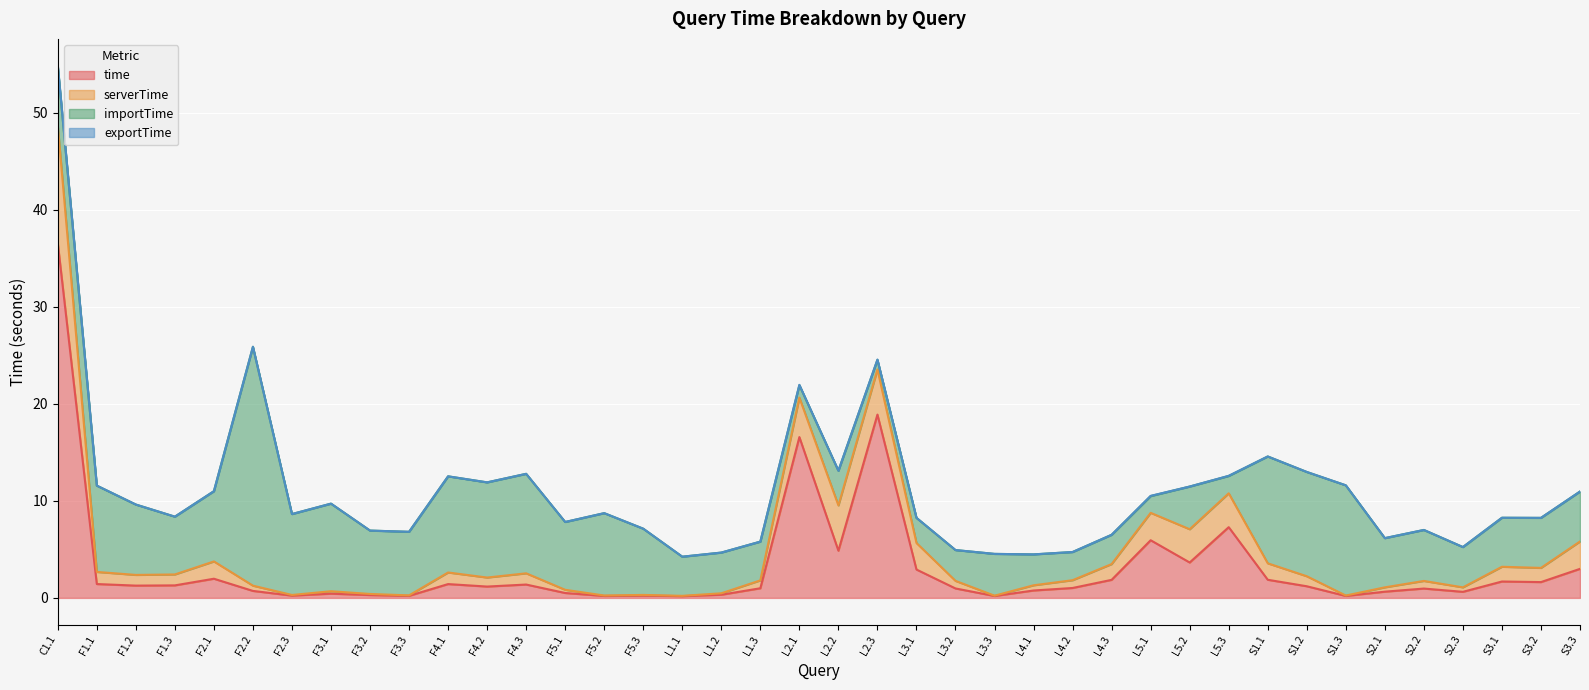

What is the label of the 22nd point from the left?

L2.3